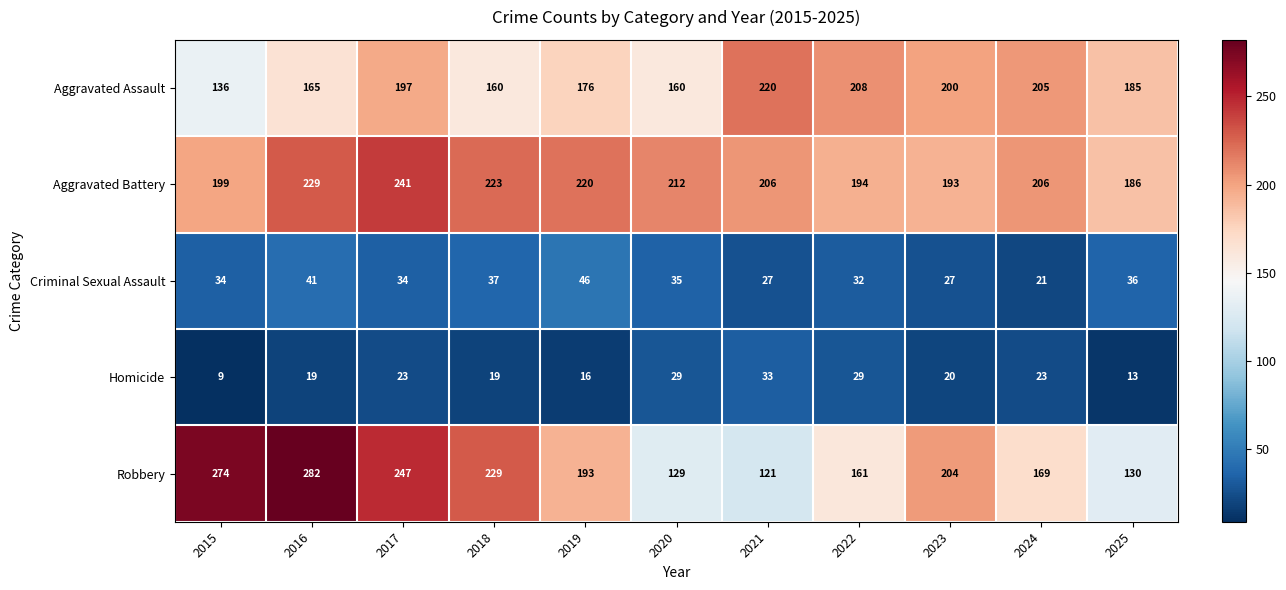

What is the difference between the second highest and second lowest values in the Robbery series?

145